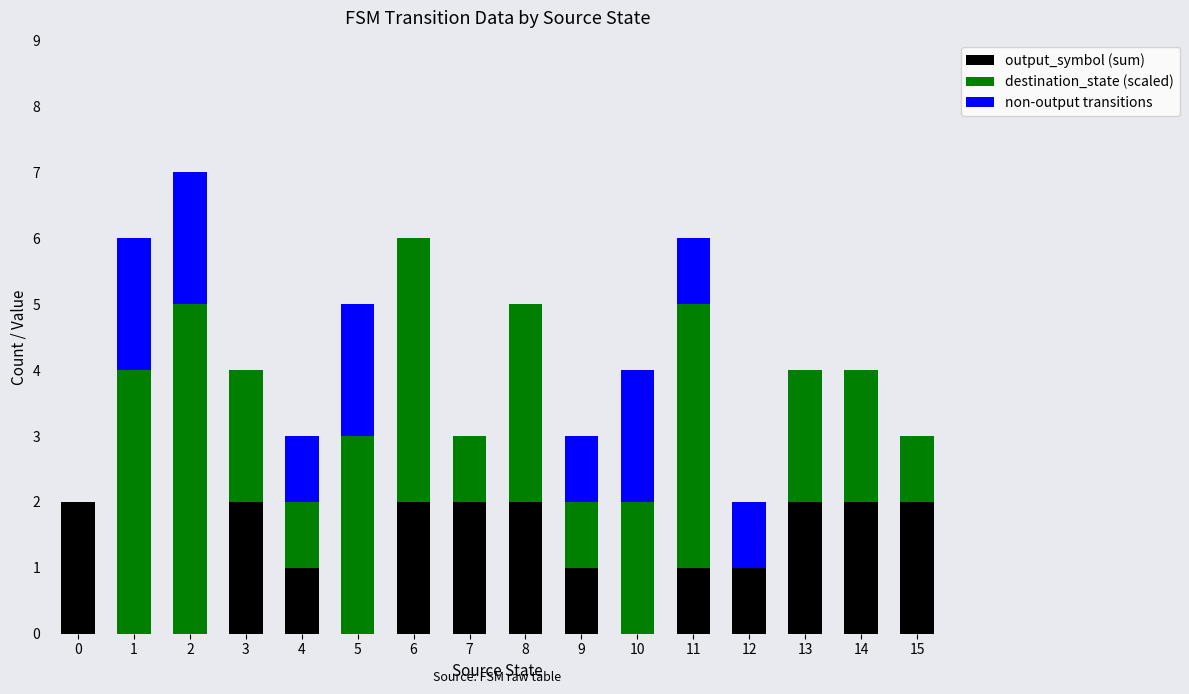

The output_symbol (sum) series shows 0 at 1. True or false?

True